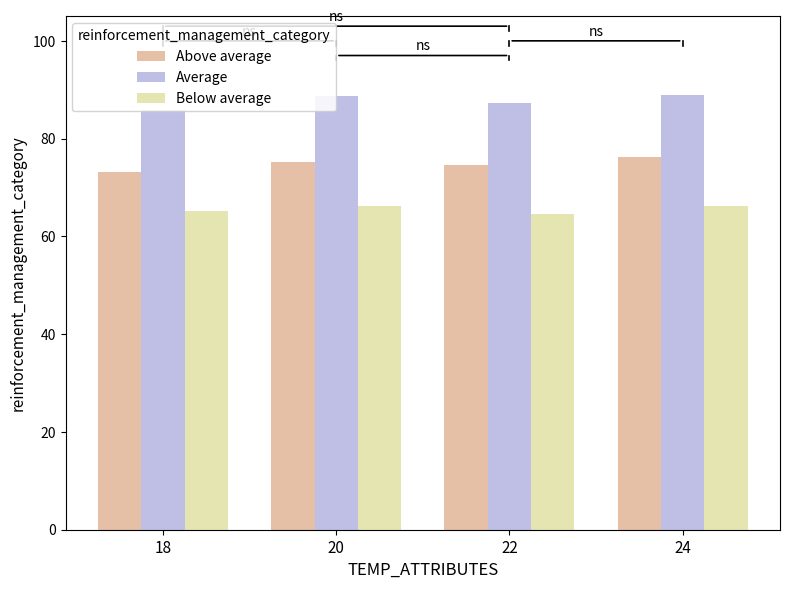

What is the minimum value for Average?

85.8